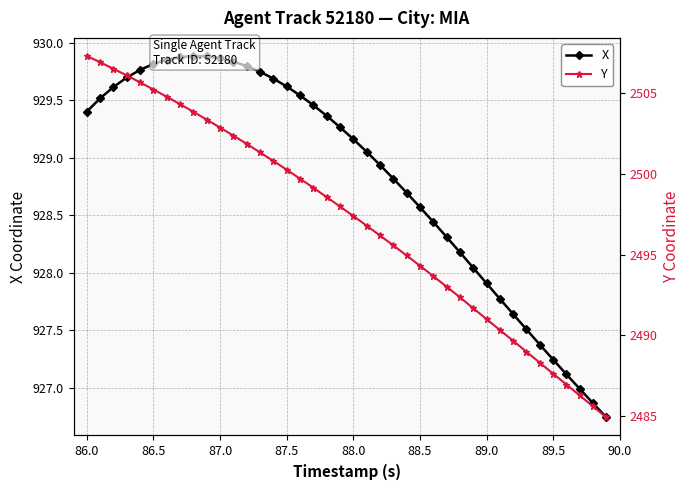

Is this an area chart (filled region under the line)?

No